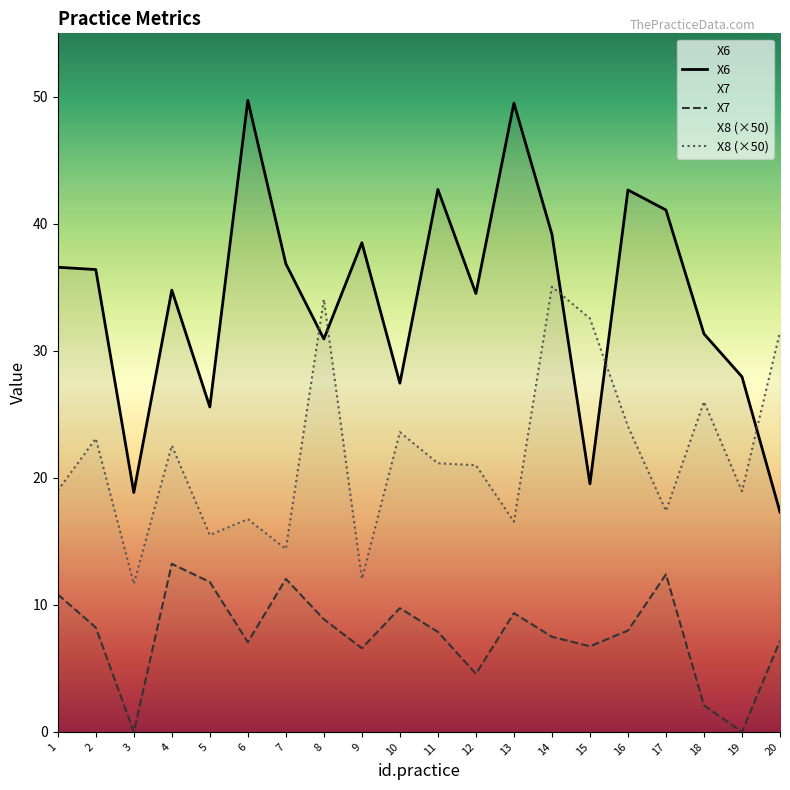

True or false: X7 and X6 intersect in this chart.

False